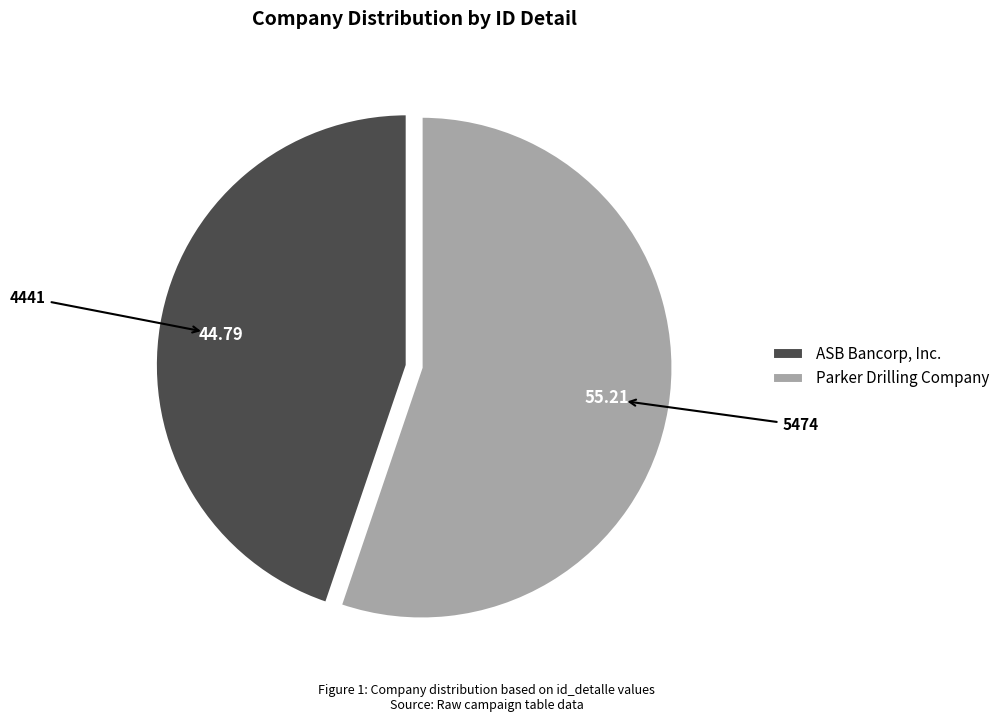

True or false: Parker Drilling Company accounts for 47% of the total.

False